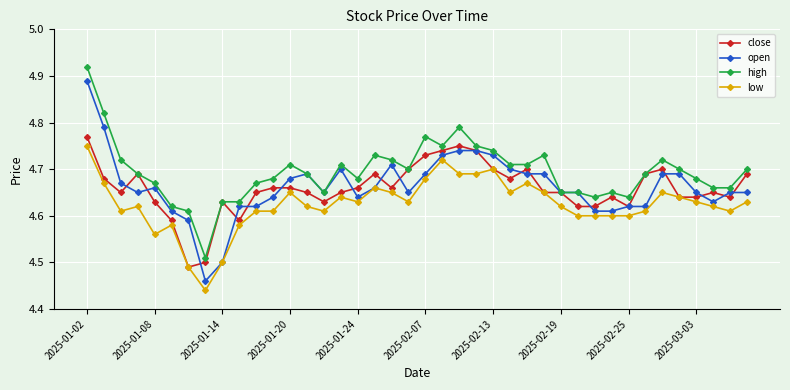

Does the chart have visible grid lines?

Yes